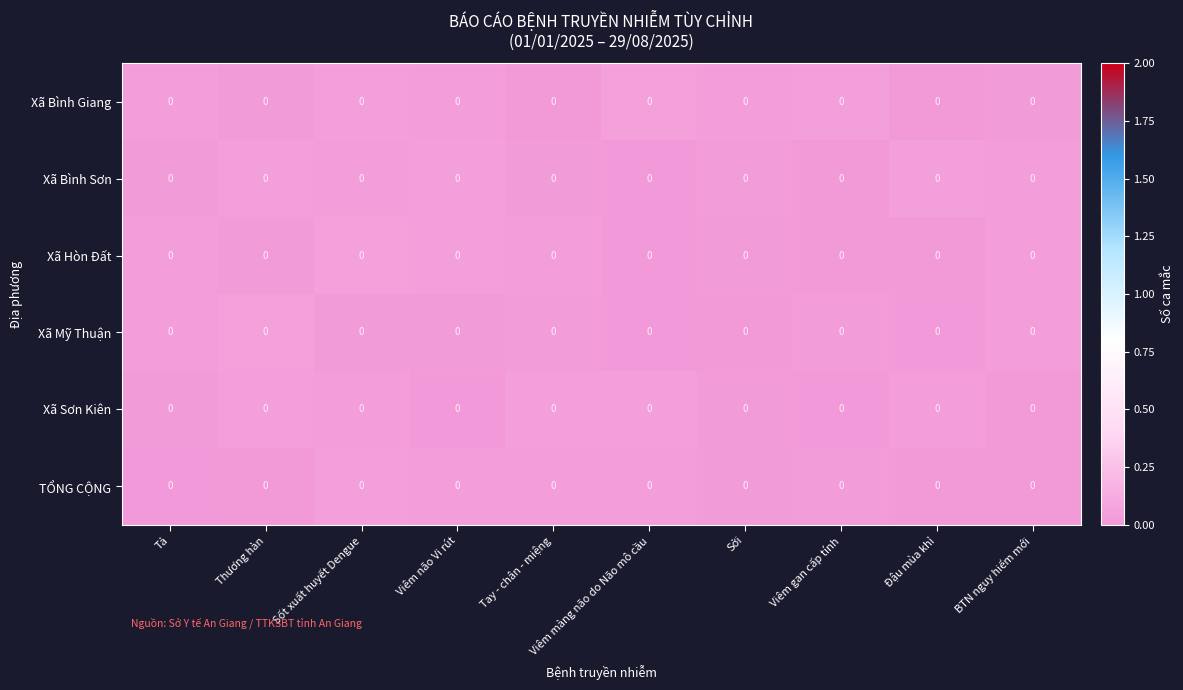

Rank the series by their maximum value, from highest to lowest.

Xã Bình Giang, Xã Hòn Đất, Xã Mỹ Thuận, Xã Bình Sơn, Xã Sơn Kiên, TỔNG CỘNG